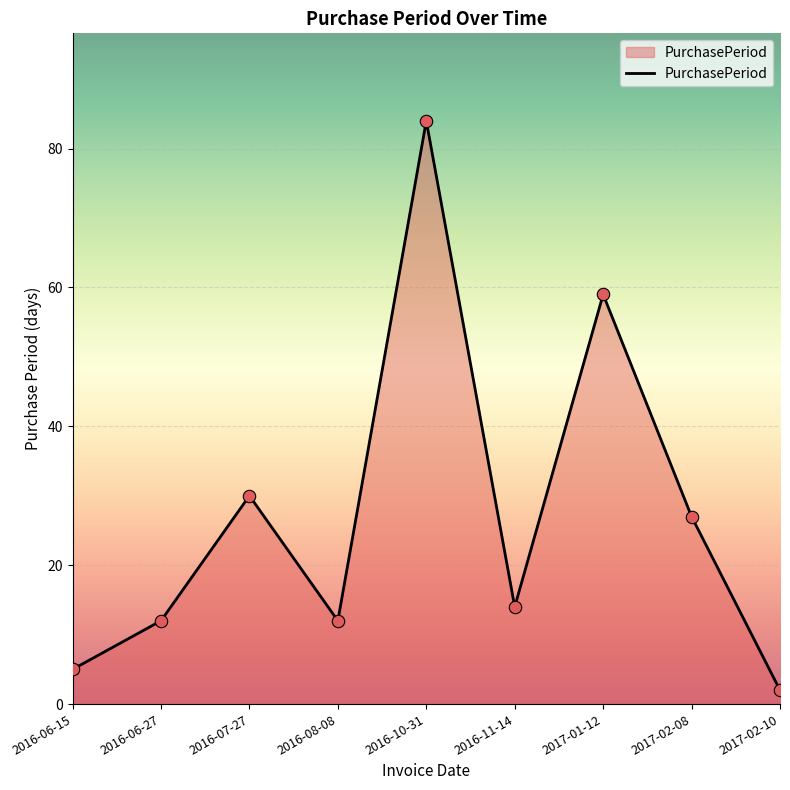

Between 2016-11-14 and 2017-02-10, which is larger?

2016-11-14